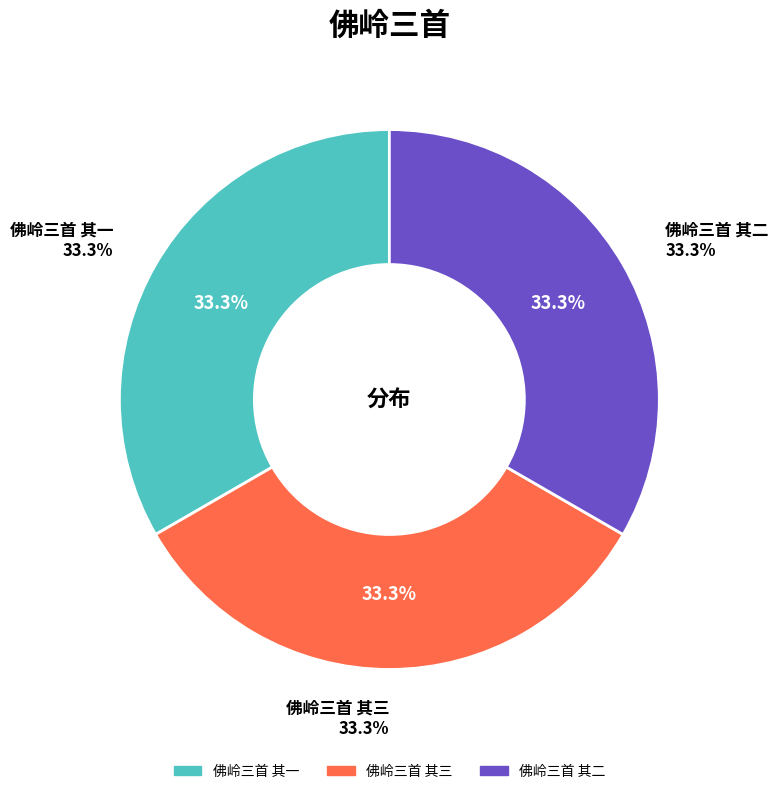

What percentage is NOT represented by 佛岭三首 其二?

66.7%